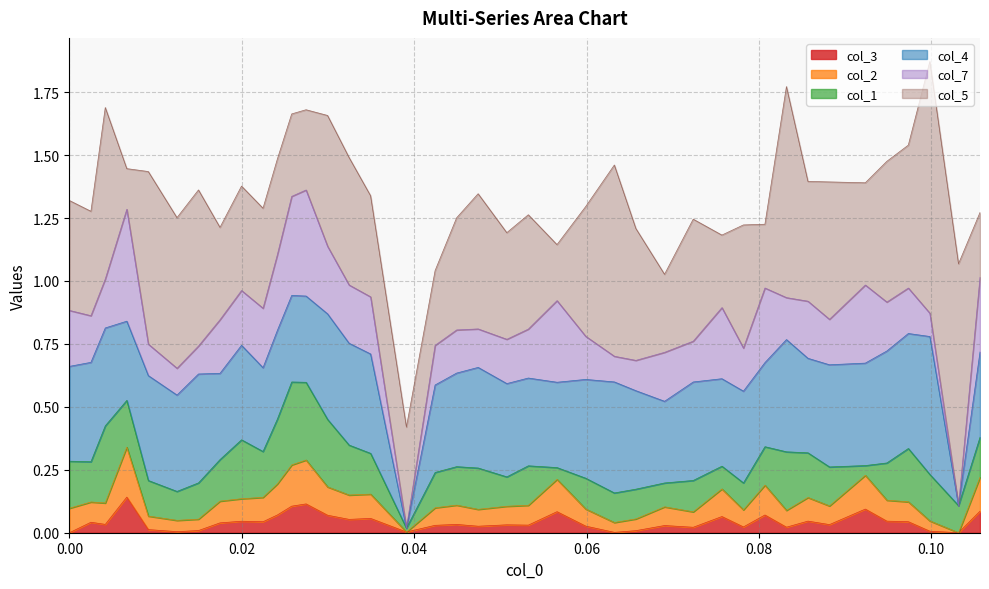

How many col_2 values are between 0 and 1?

40